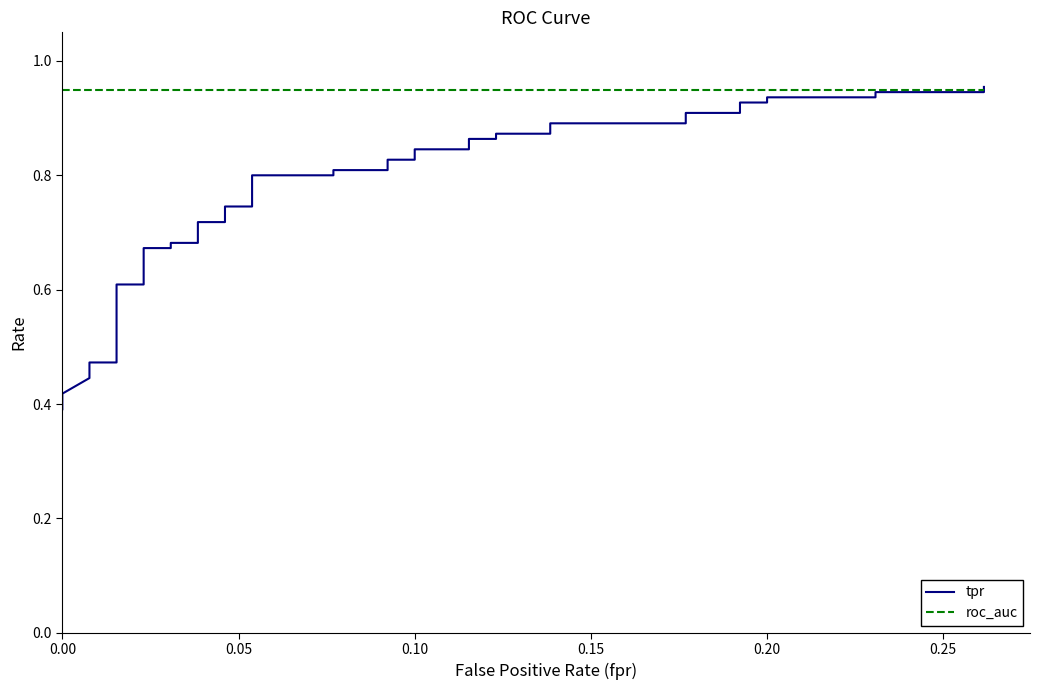

Which series has the largest total across all categories?

roc_auc